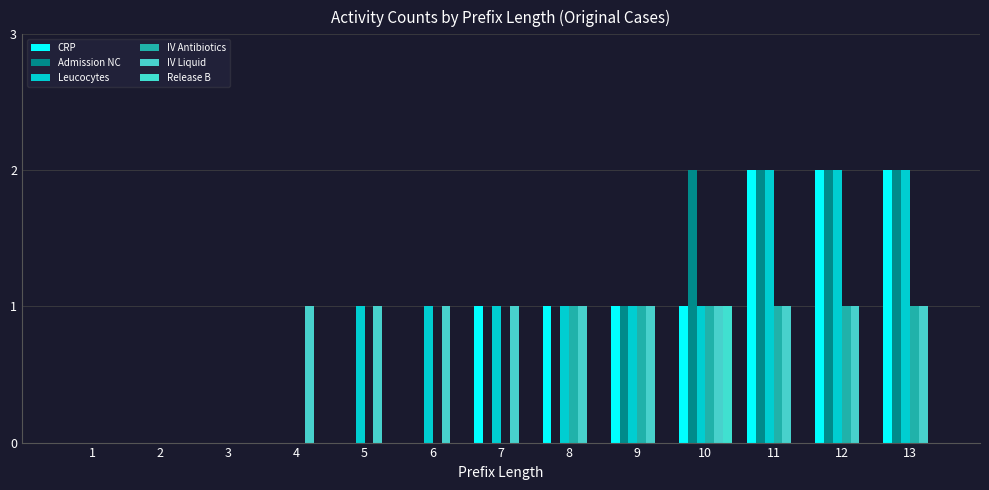

The value of IV Antibiotics at 9 is 1. True or false?

True